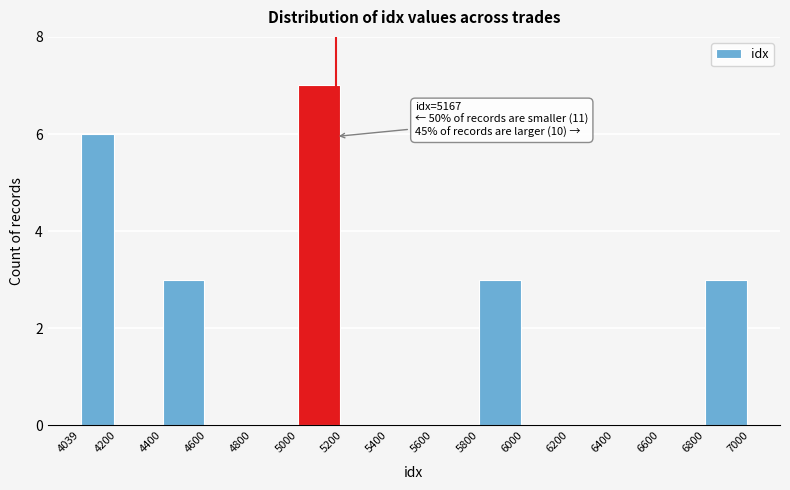

Over which range of the x-axis is the bar tallest?

5000 to 5200